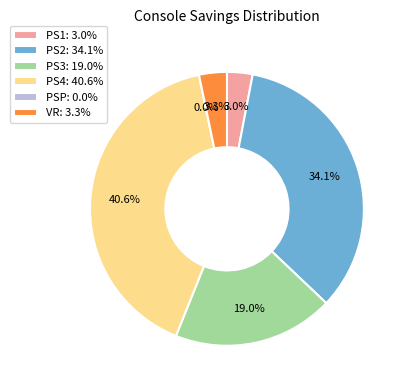

The PSP slice represents 20% of the pie. True or false?

False